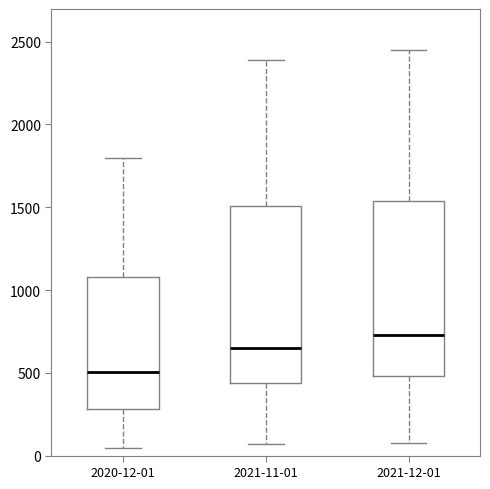

Reading left to right, transcribe this box plot: for each box, give where its median line is, the range the box spans, and where its two whiskers end, as read against the y-axis. The values are not printed on the chart, so give them approximately, as read against the axis.

2020-12-01: median 500, box 300 to 1100, whiskers 50 to 1800
2021-11-01: median 650, box 450 to 1500, whiskers 50 to 2400
2021-12-01: median 750, box 500 to 1550, whiskers 50 to 2450